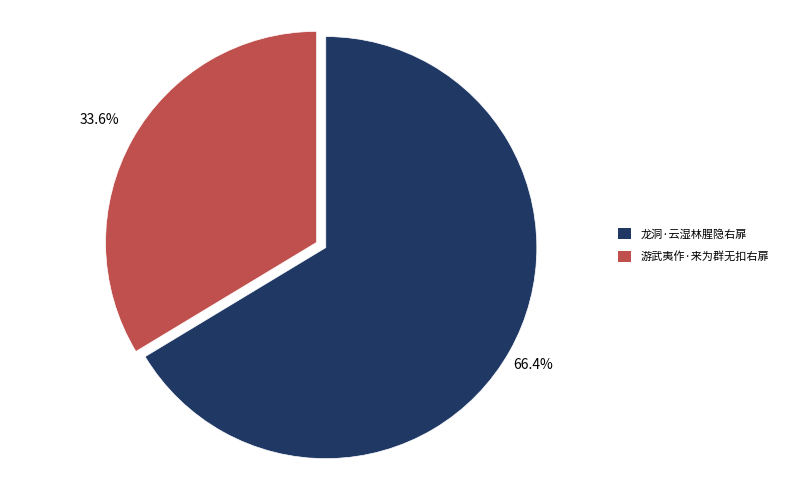

To the nearest percent, what is the combined percentage of 龙洞·云湿林腥隐右扉 and 游武夷作·来为群无扣右扉?

100%